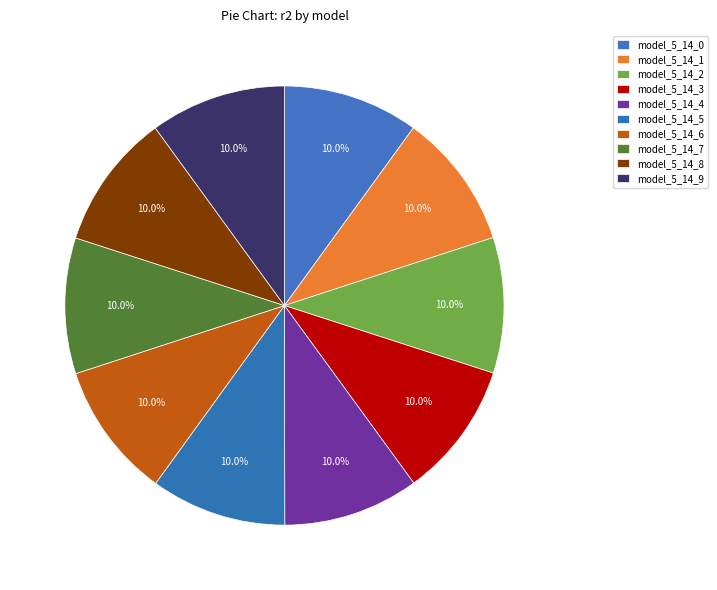

To the nearest percent, what percentage of the pie is model_5_14_2?

10%